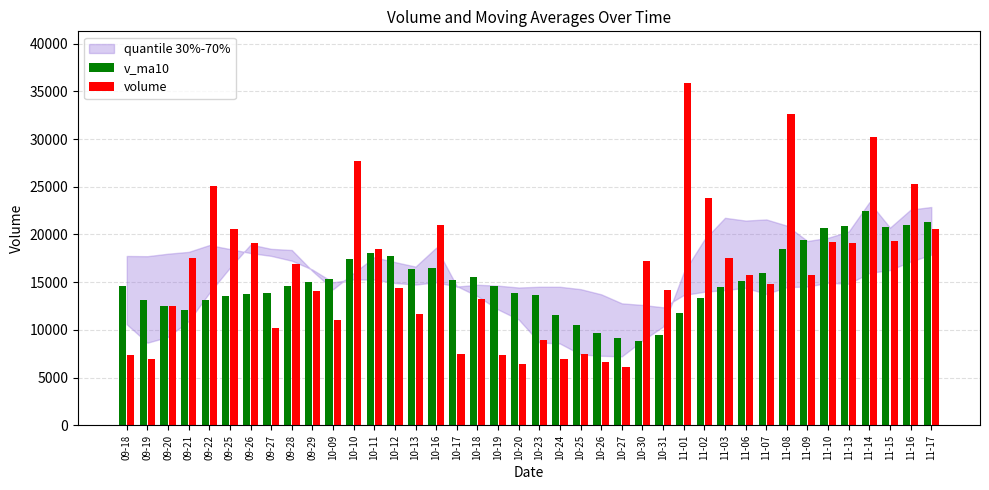

Which series has the widest spread of values?

volume